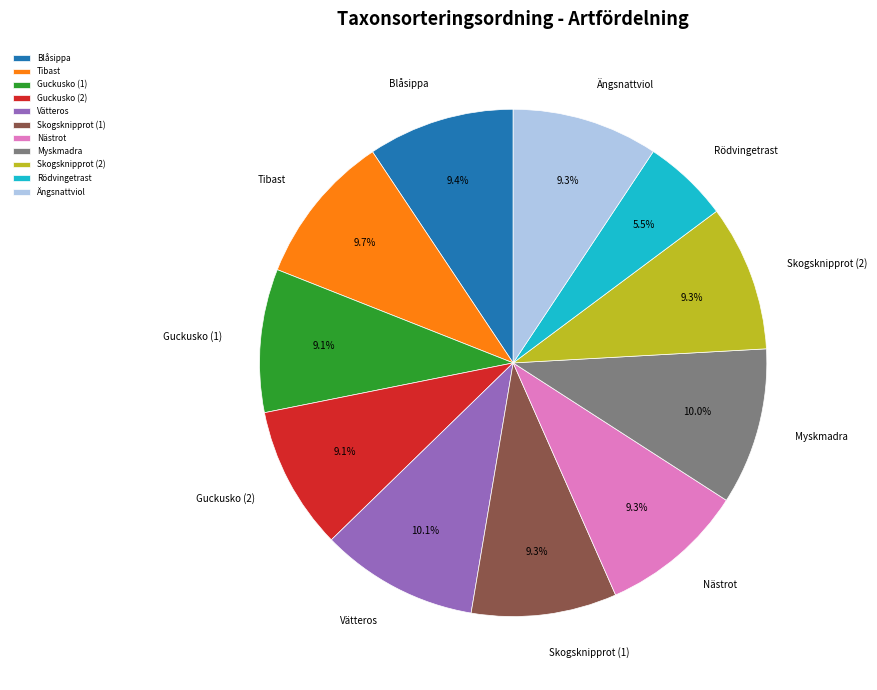

The Nästrot slice represents 1% of the pie. True or false?

False